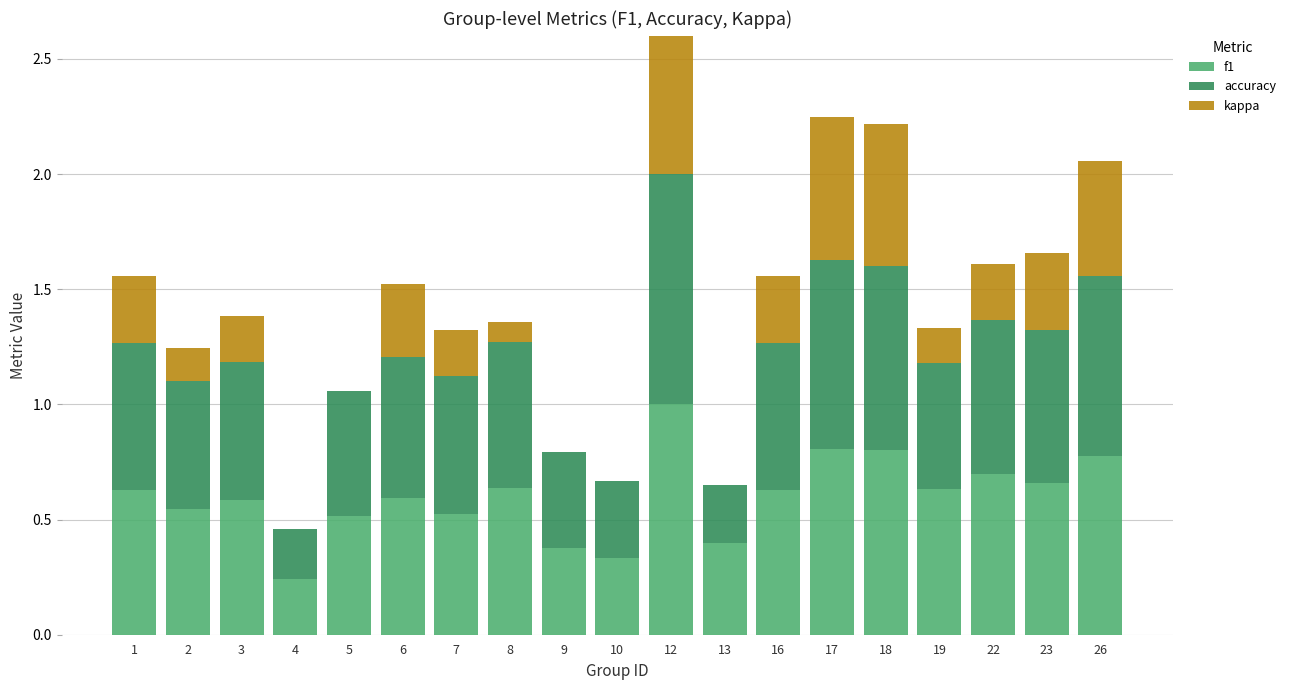

Where is kappa nearest to the value 0?

4